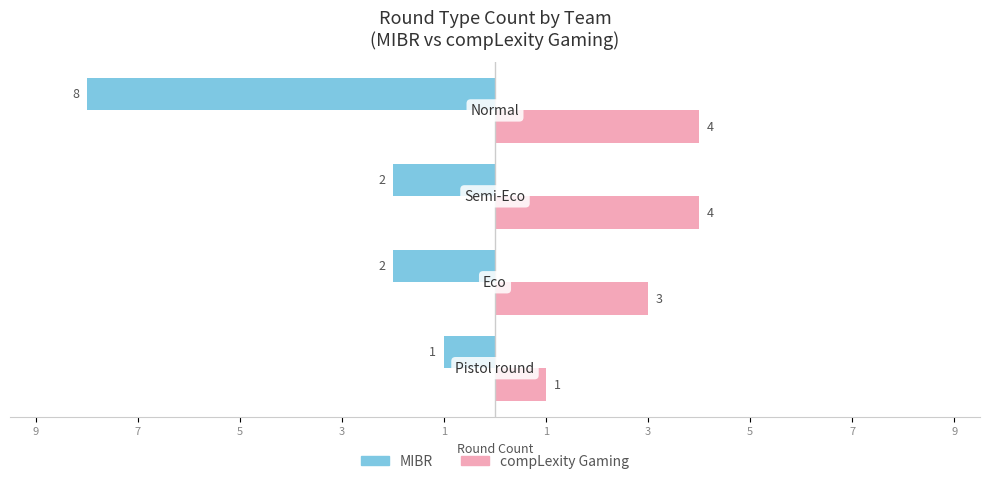

What are all the series names shown in the legend?

MIBR, compLexity Gaming